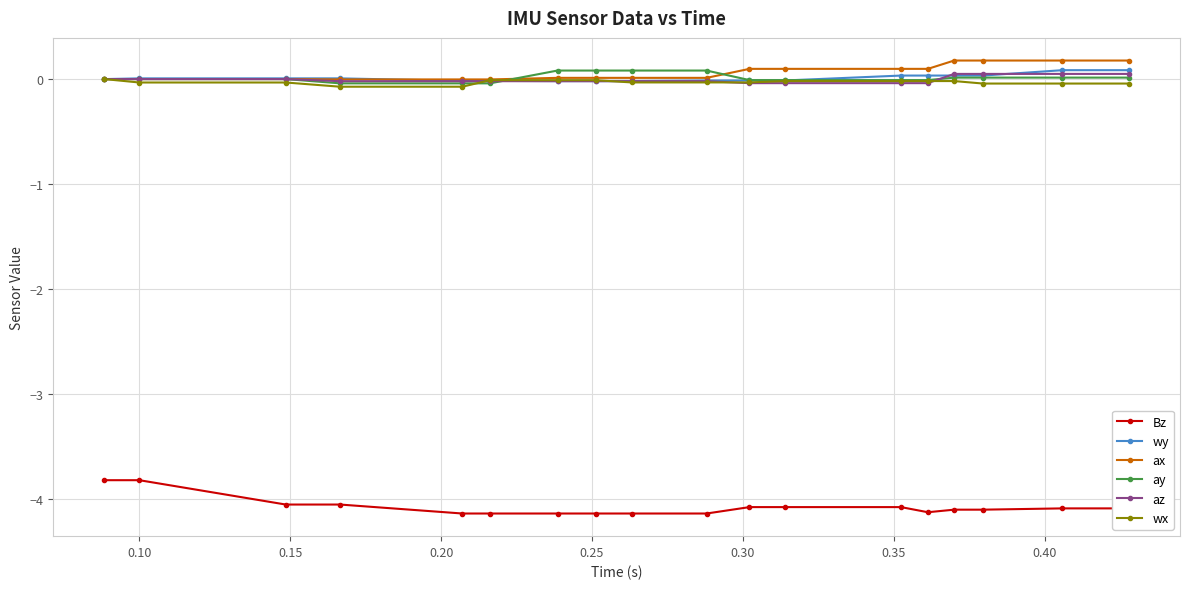

True or false: wx and Bz intersect in this chart.

False